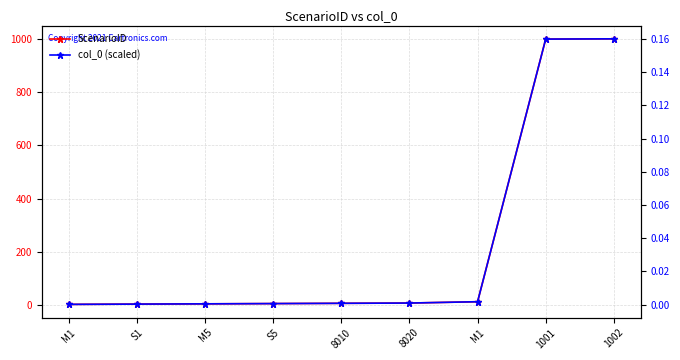

What is the label of the 7th point from the right?

M5